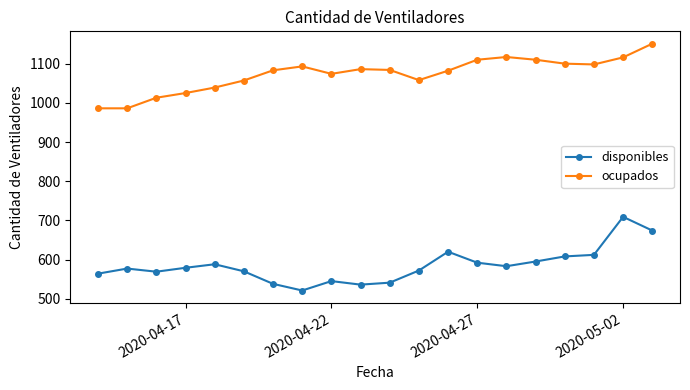

True or false: disponibles has more than 2 points higher than both neighbors.

True